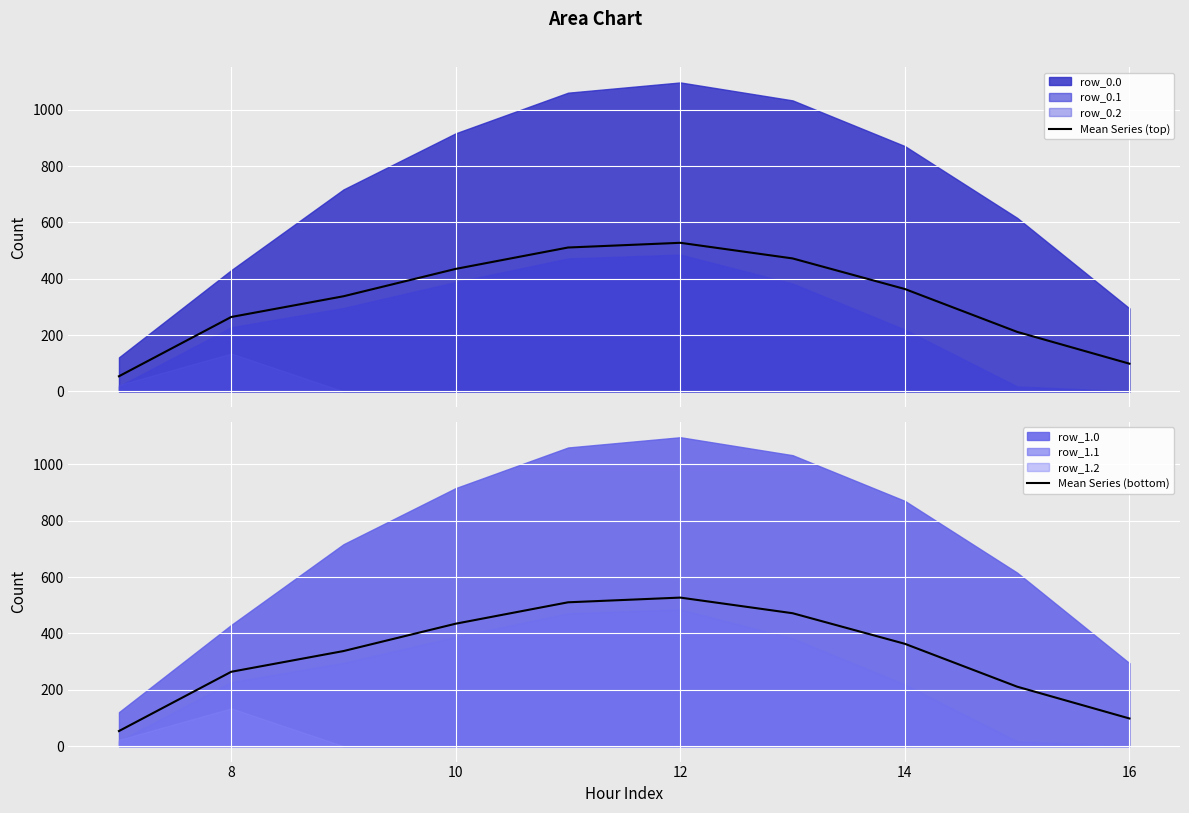

What is the maximum value for Mean Series (top)?

527.4